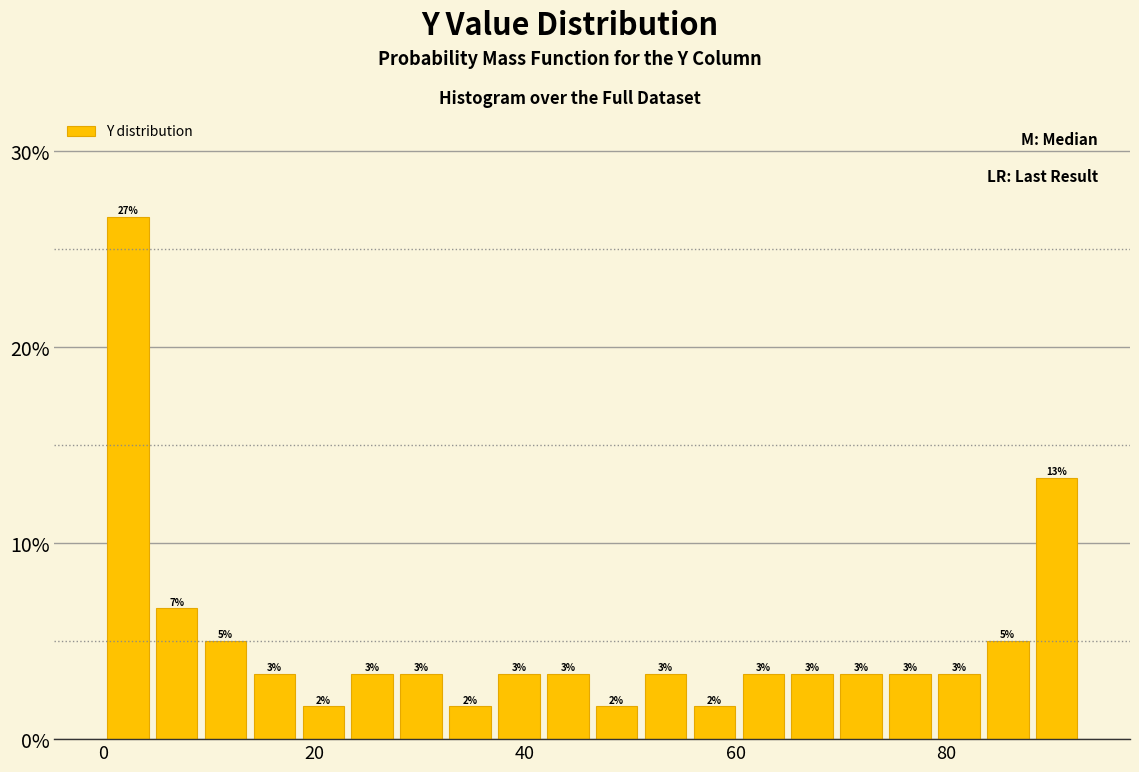

Around what value on the x-axis is the tallest bar? Give the approximate position of its centre, as read against the axis.

2